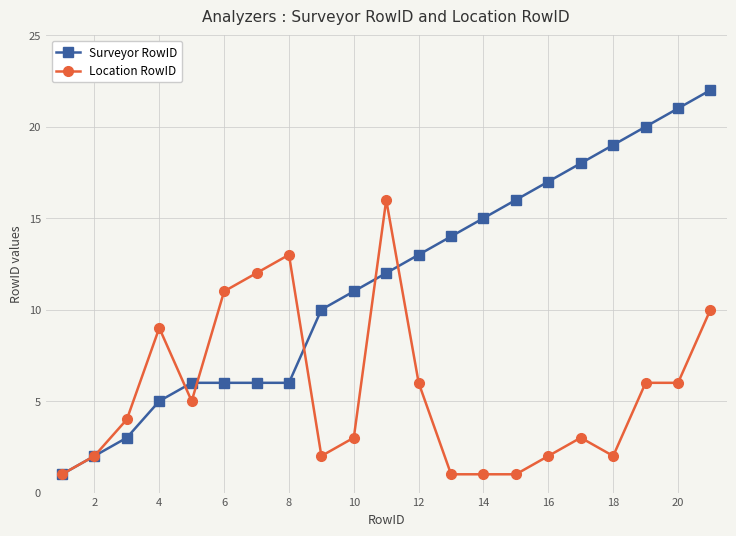

Which series has the largest range (max minus min)?

Surveyor RowID